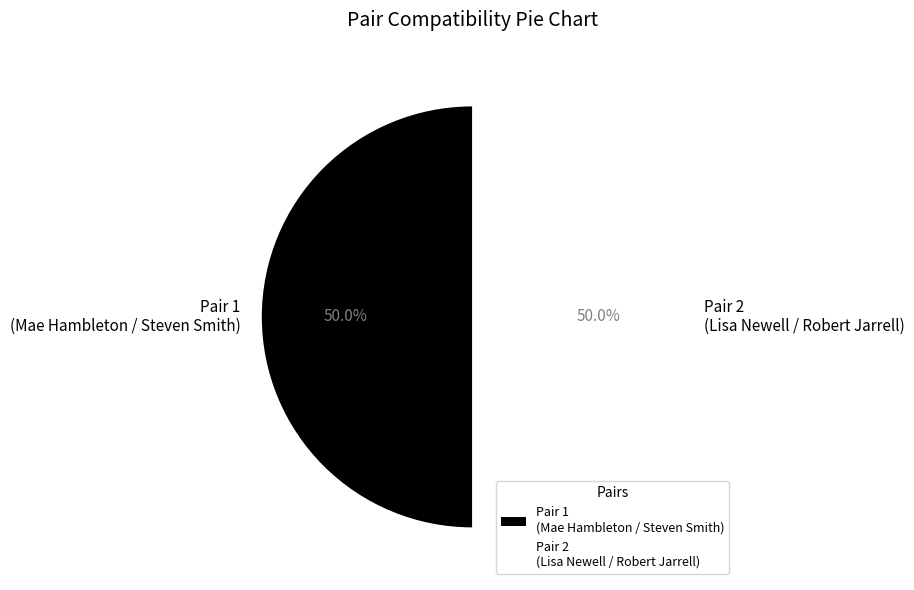

Approximately how many times larger is the value at Pair 2 (Lisa Newell / Robert Jarrell) compared to Pair 1 (Mae Hambleton / Steven Smith)?

1.0